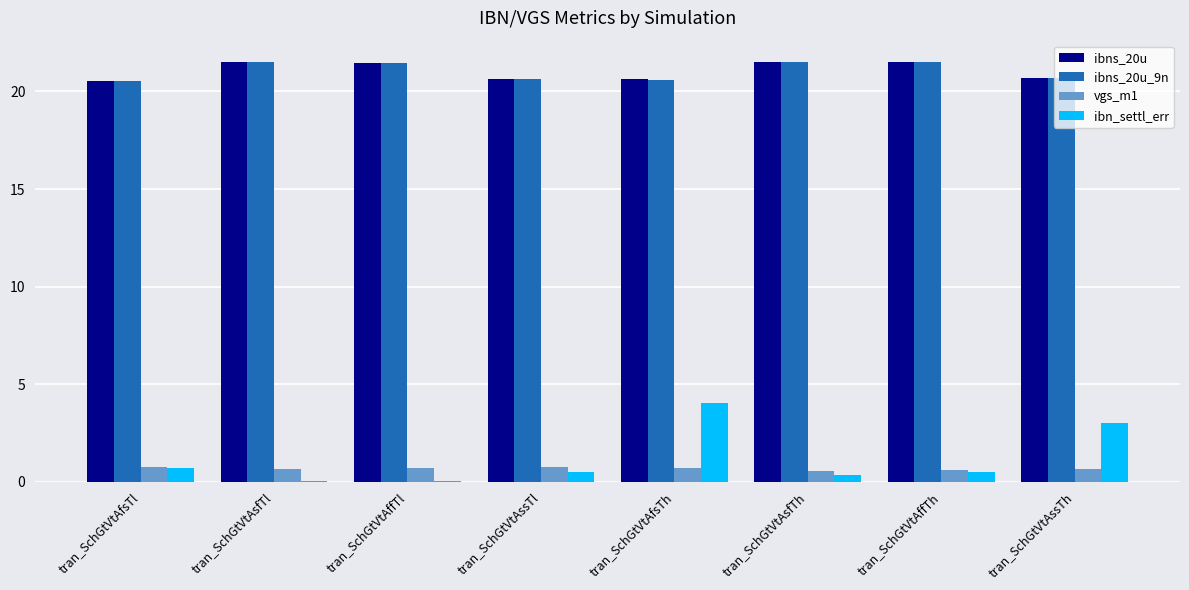

What is the maximum value for ibns_20u?

21.5